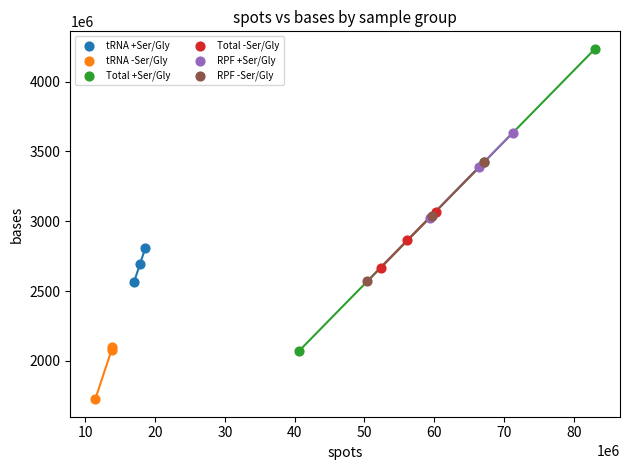

Which series has the largest Y range (max minus min)?

Total +Ser/Gly